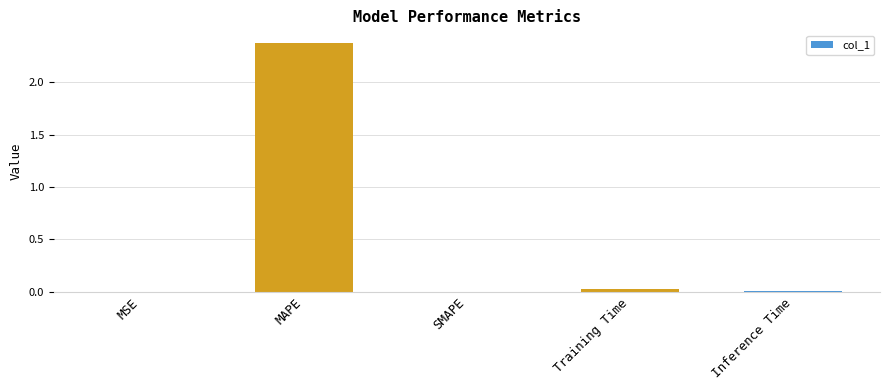

What is the average value?

0.5